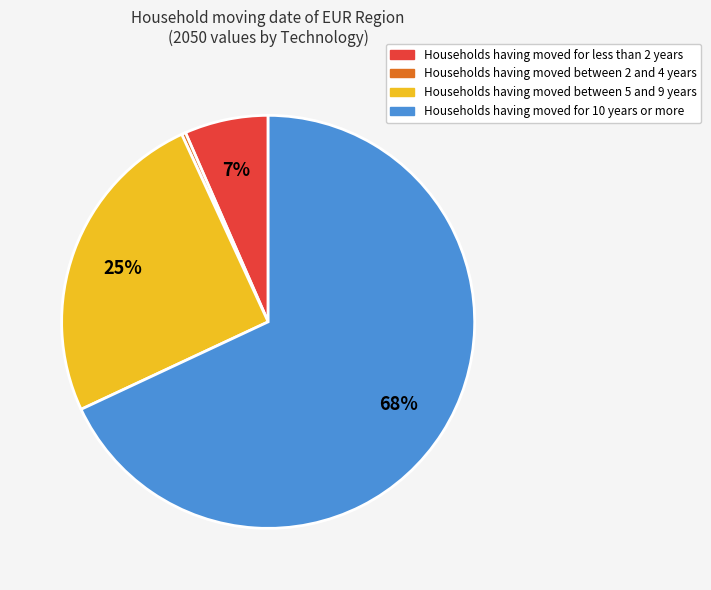

Count the number of slices in the pie.

4